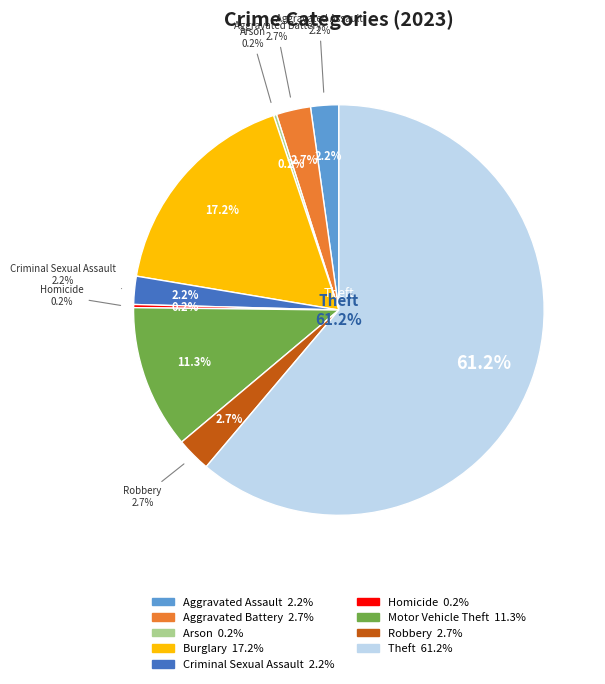

Is the sum of Motor Vehicle Theft and Aggravated Battery greater than half?

No